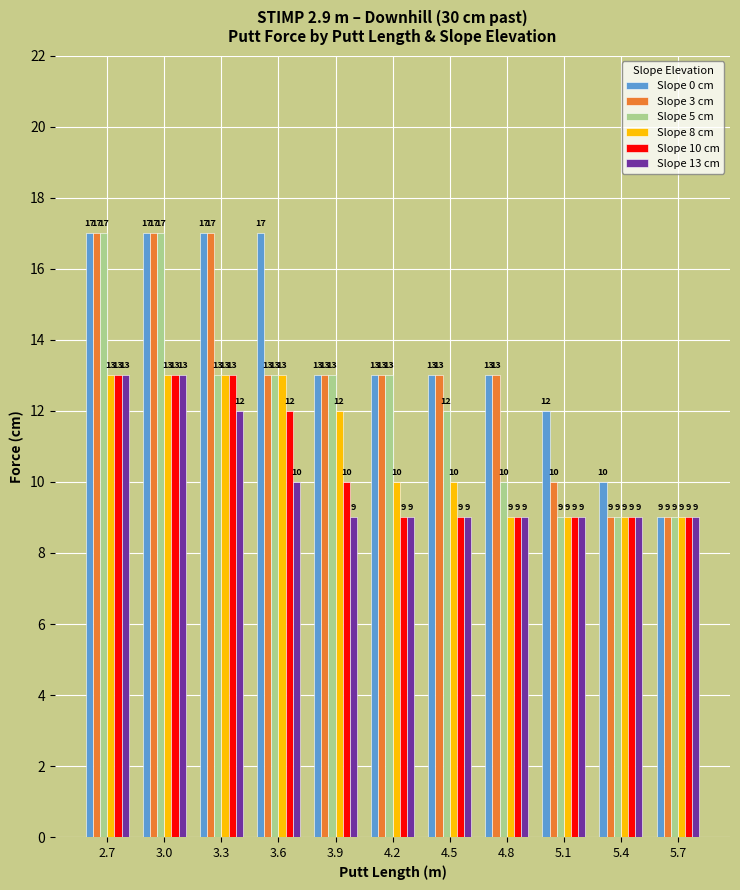

How many data points does each series have?

11